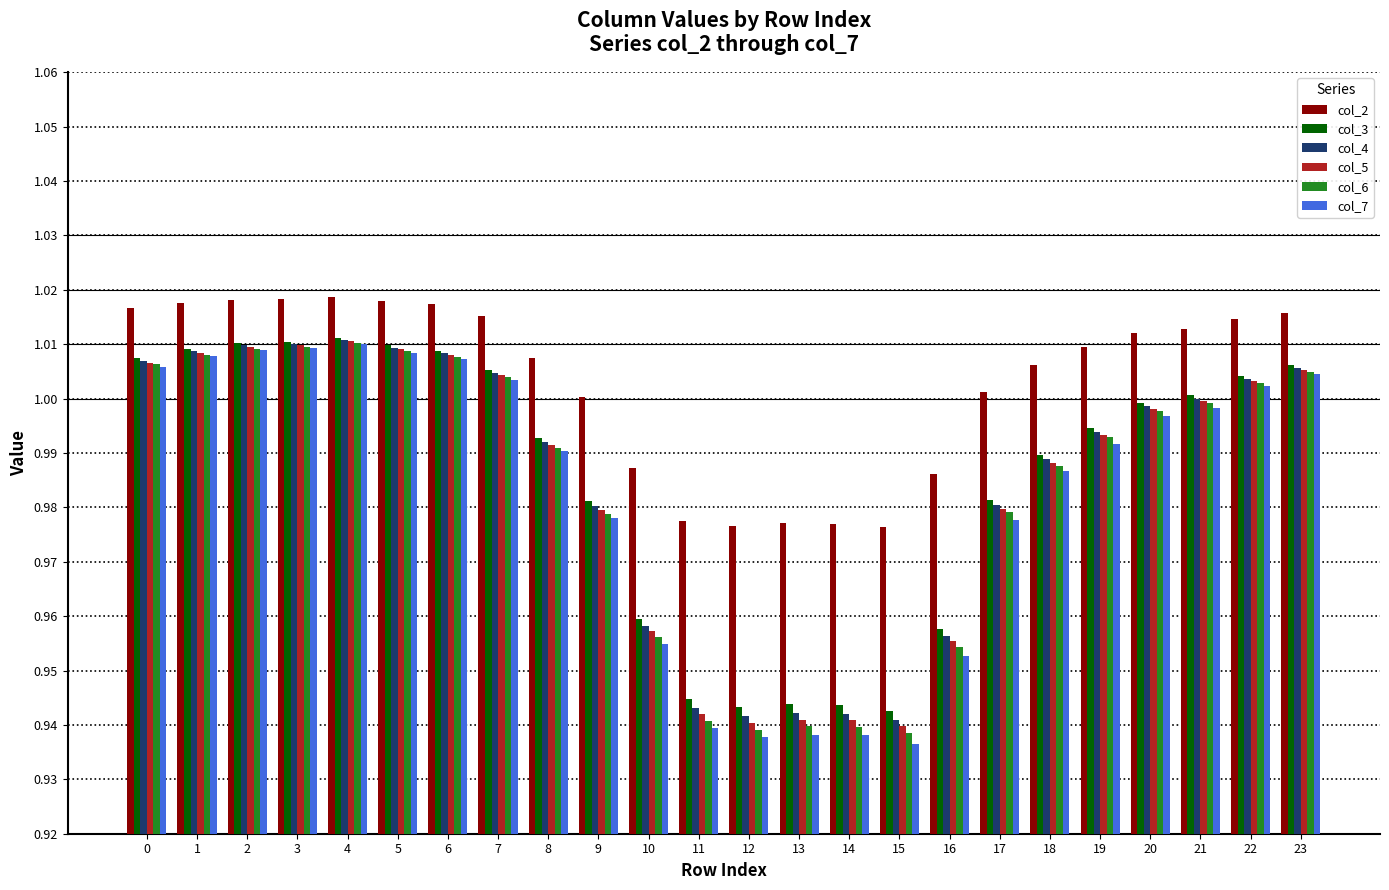

Which series has the widest spread of values?

col_7